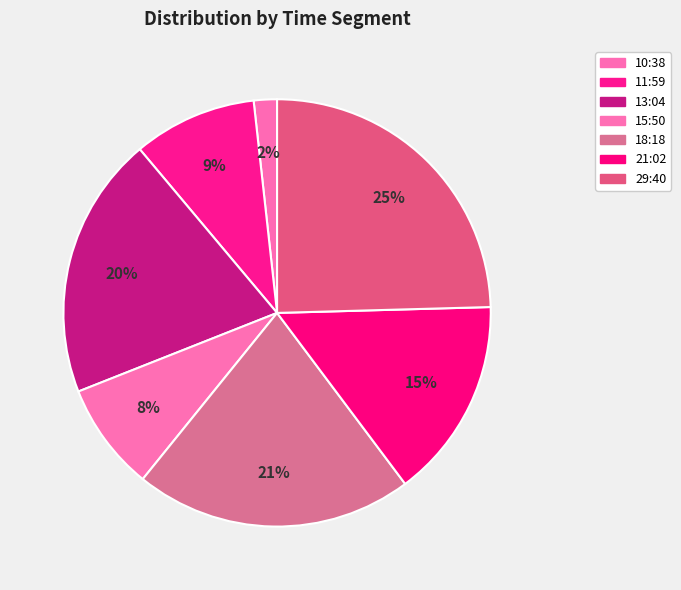

How many segments does this pie chart have?

7